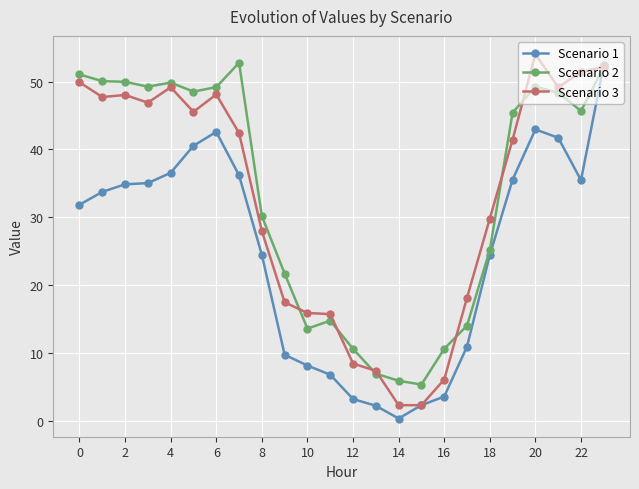

How many values in the Scenario 2 series are below 45?

11